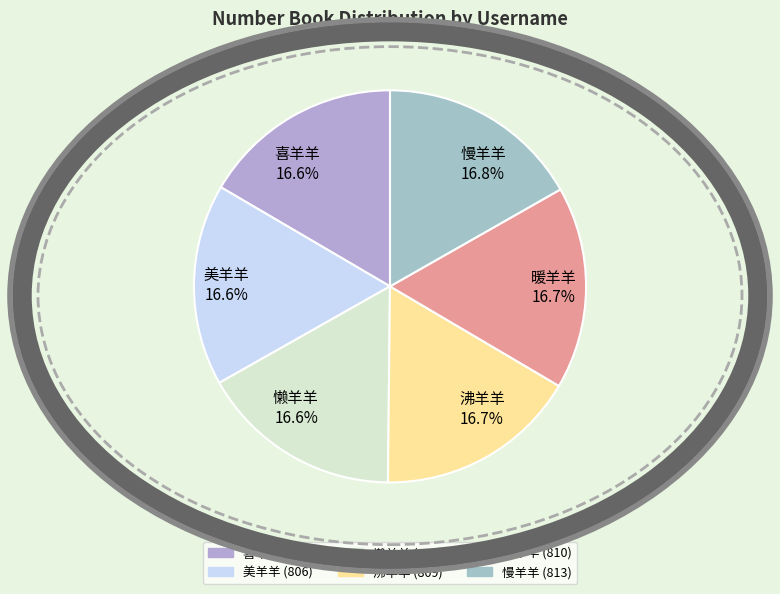

Approximately how many times larger is the value at 慢羊羊 compared to 暖羊羊?

1.0